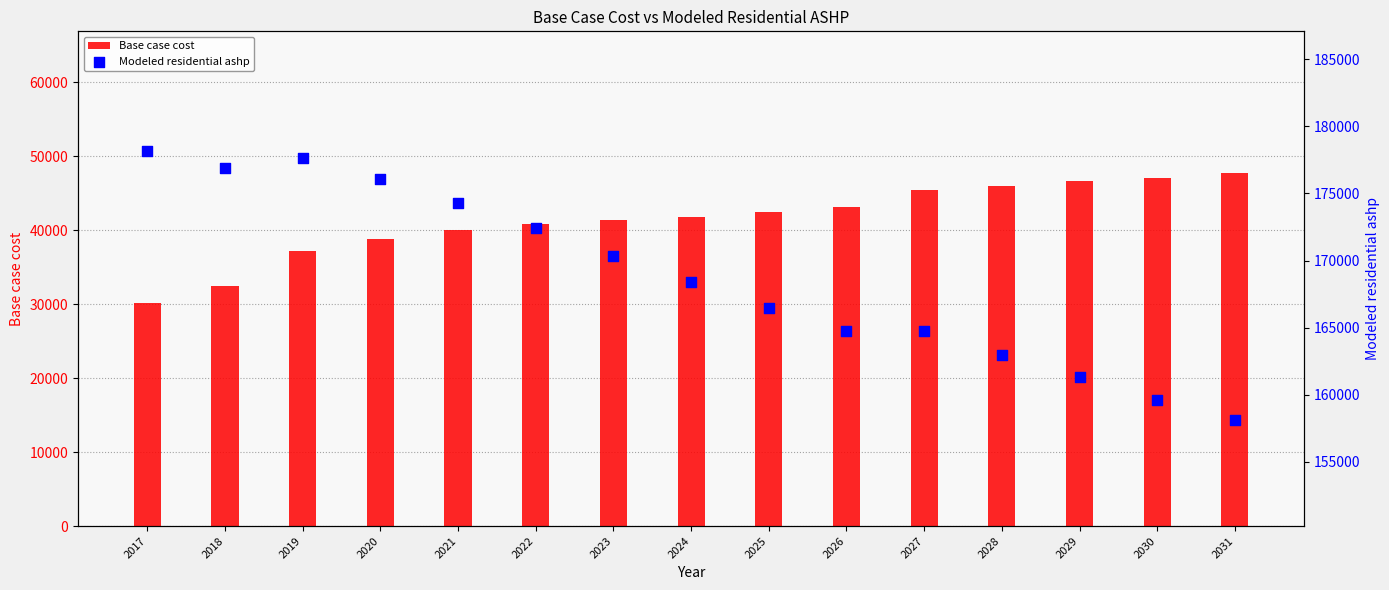

What are all the series names shown in the legend?

Base case cost, Modeled residential ashp